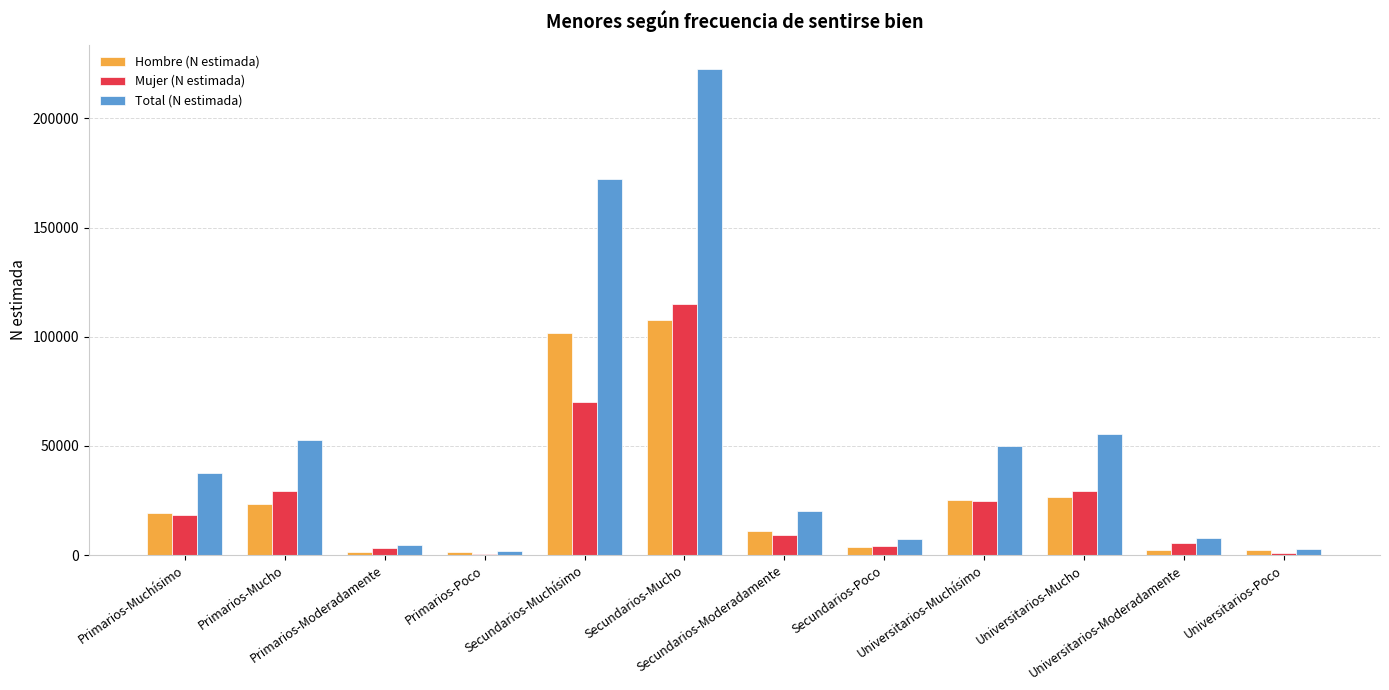

How many groups of bars are there?

12